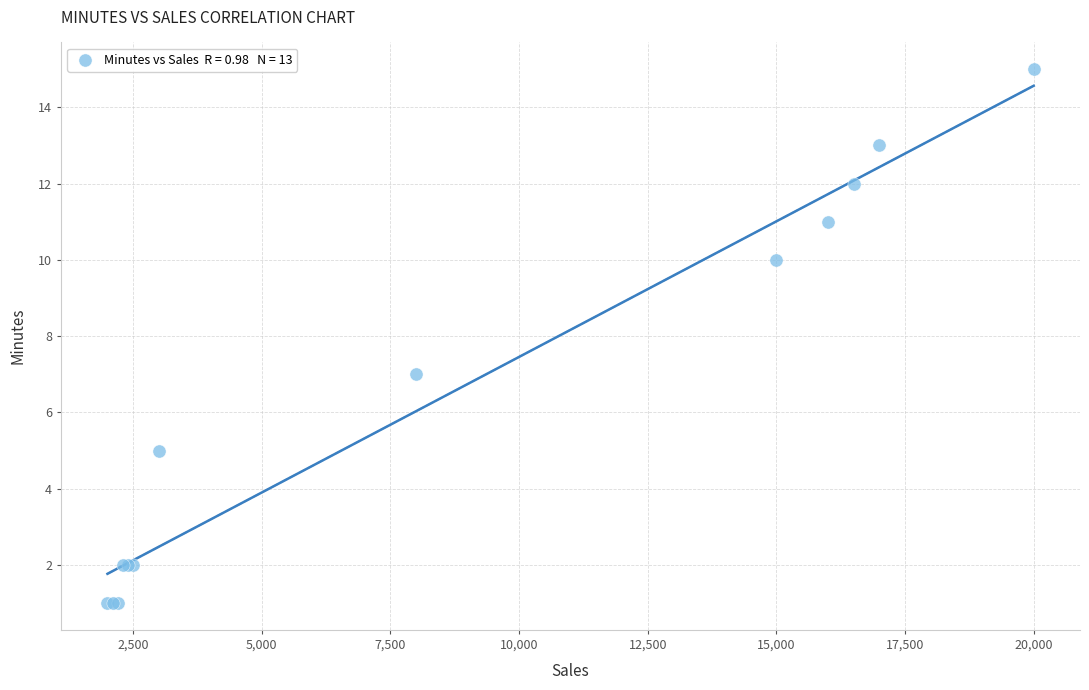

What Y value in the scatter plot is closest to 8?

7